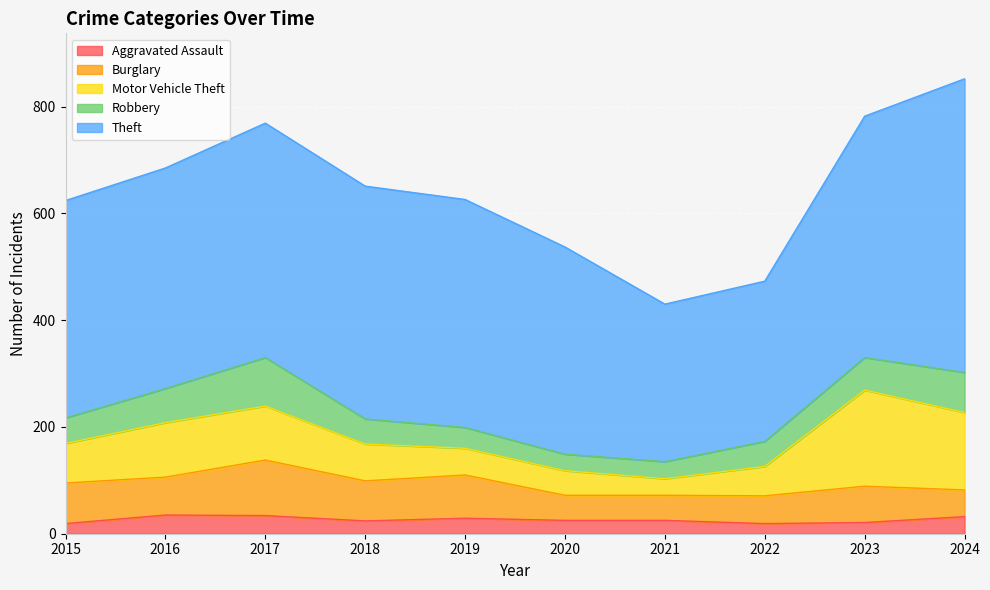

What is the highest value of the Theft series?

550